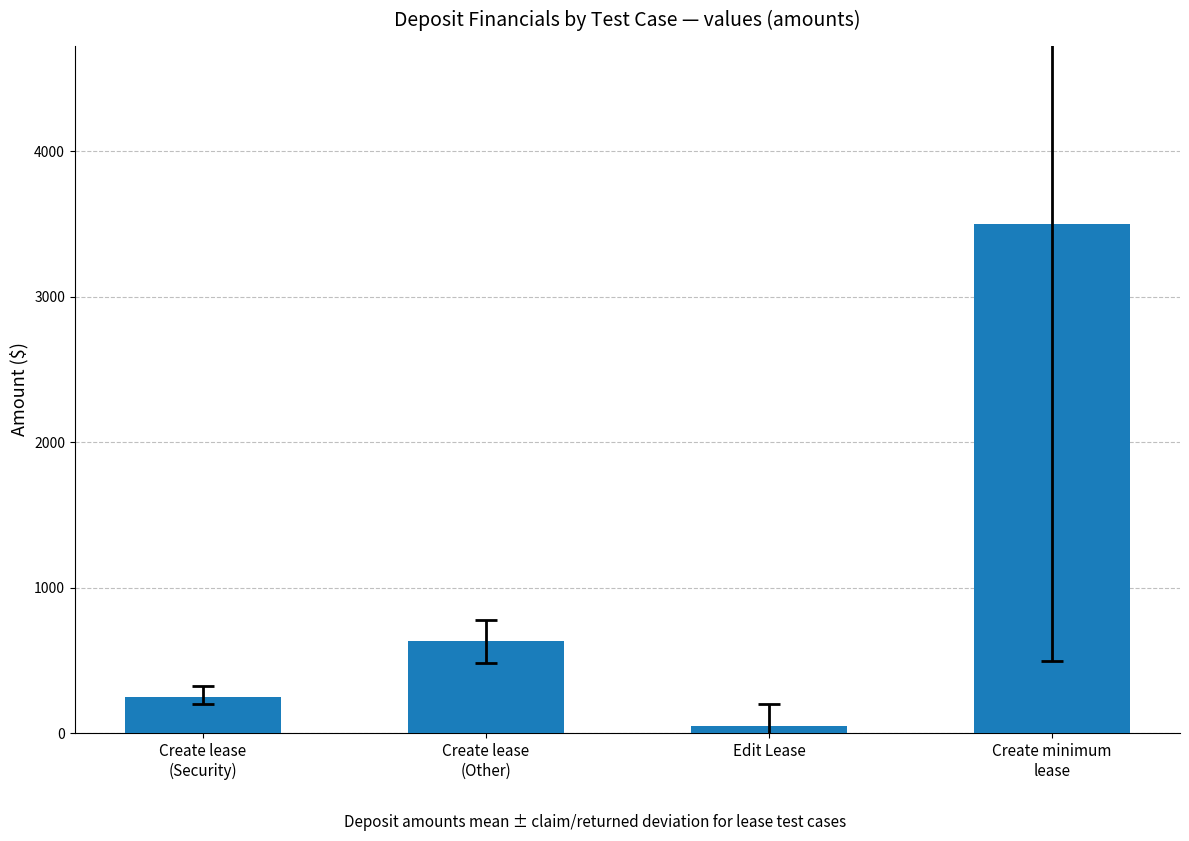

What is the label of the 3rd bar from the right?

Create lease
(Other)